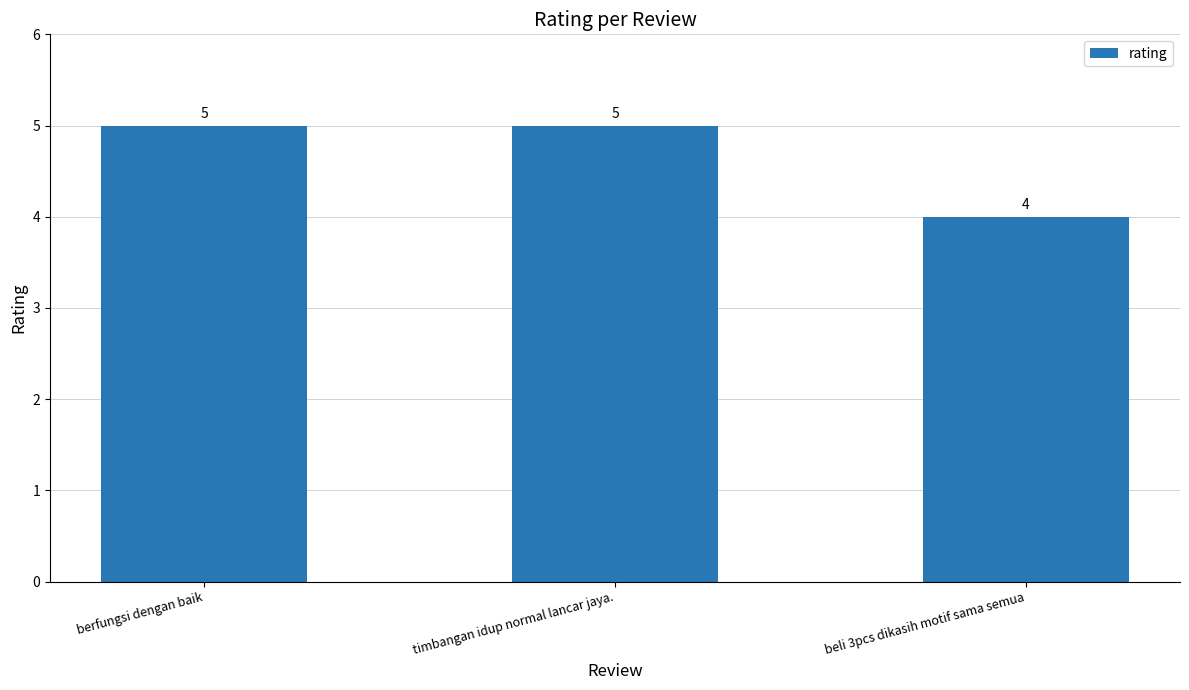

What is the label of the 3rd bar from the left?

beli 3pcs dikasih motif sama semua